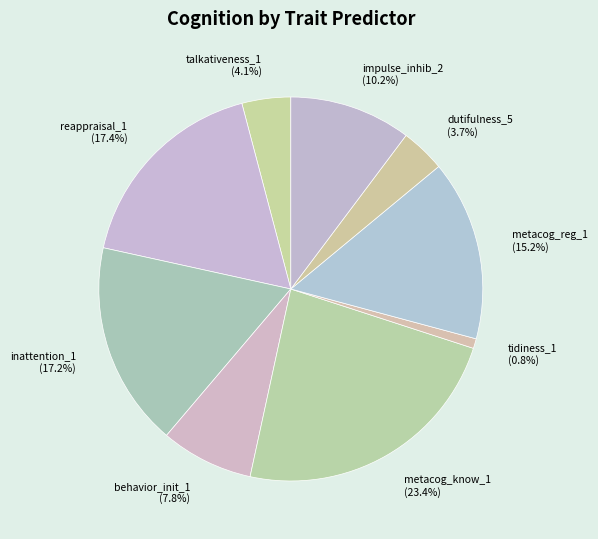

Combined, do tidiness_1 (0.8%) and inattention_1 (17.2%) account for over 50%?

No